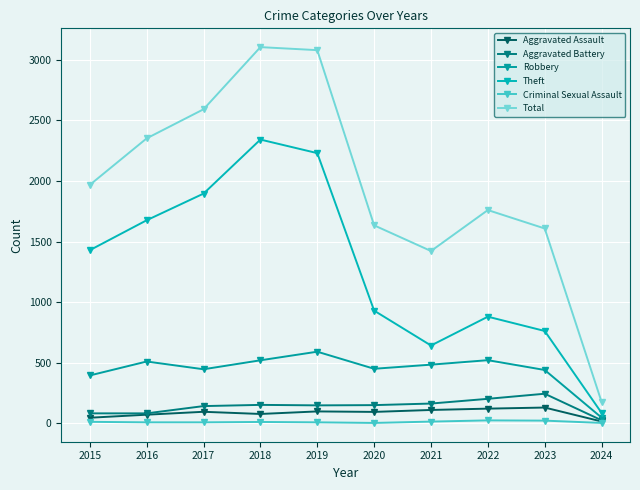

What is the smallest value displayed?

3